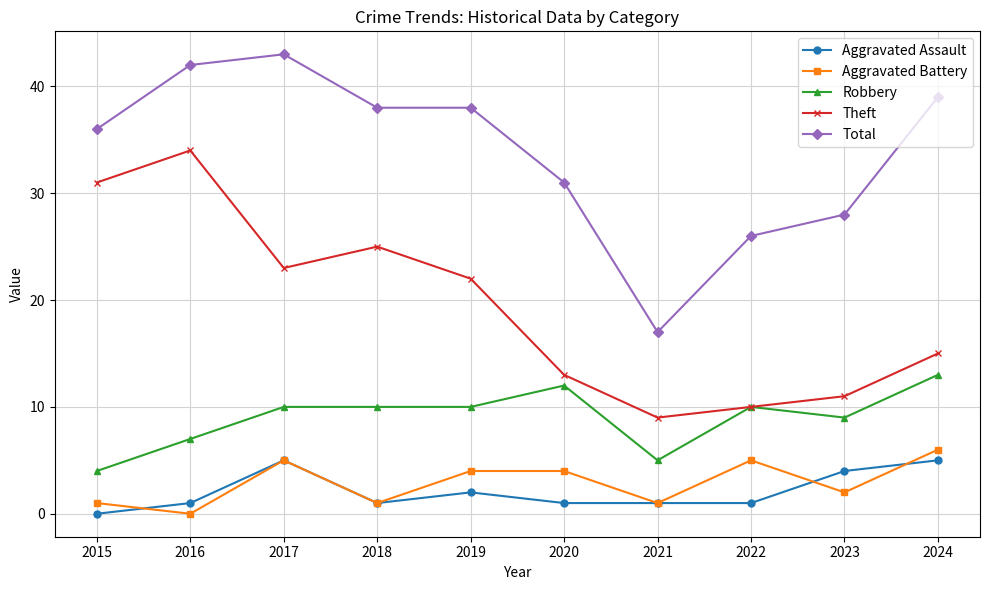

True or false: Theft and Aggravated Battery intersect in this chart.

False